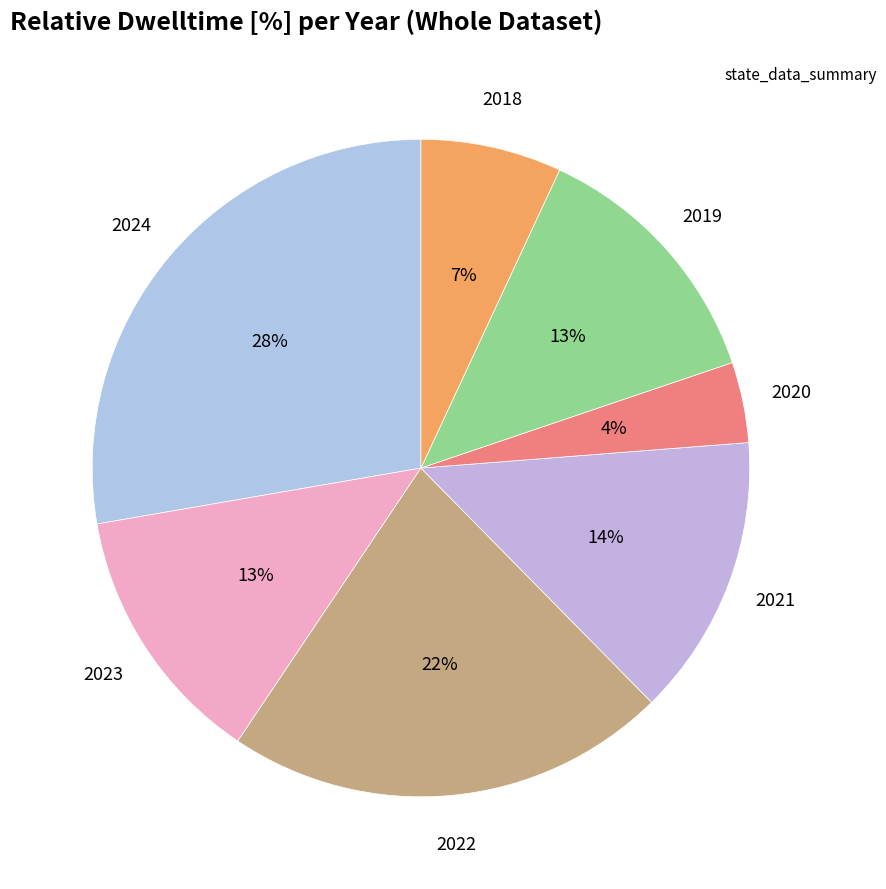

Which slice is the smallest?

2020